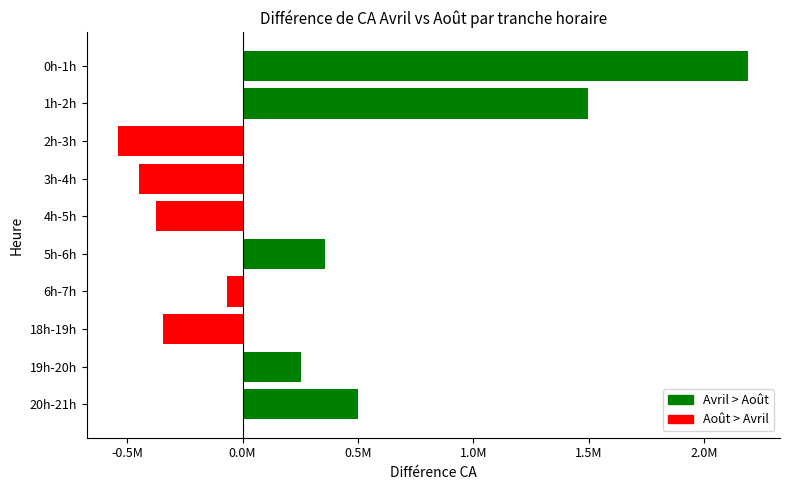

What is the maximum value shown in the chart?

2193050